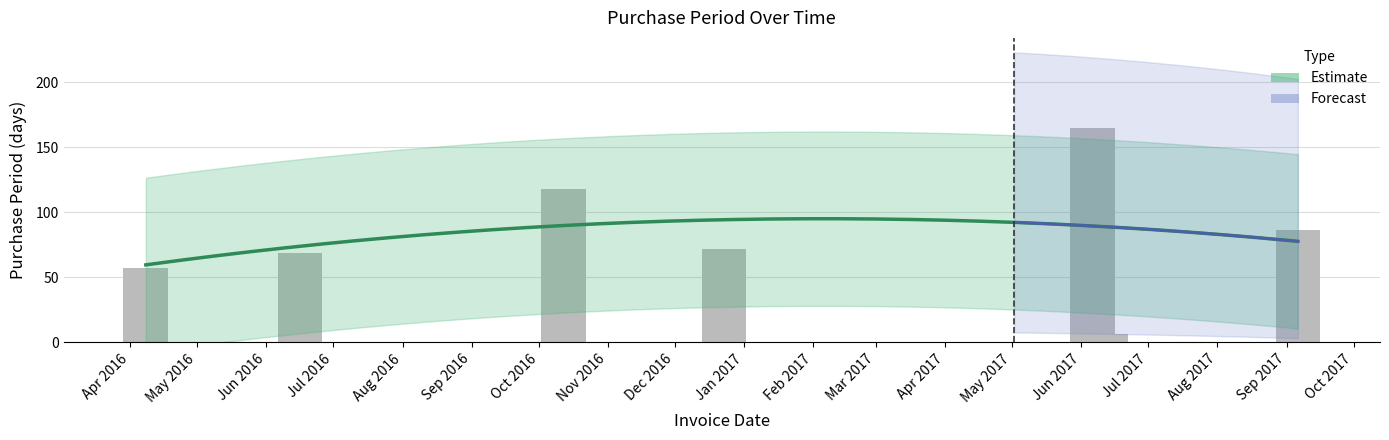

What is the difference between the second highest and minimum values?

112